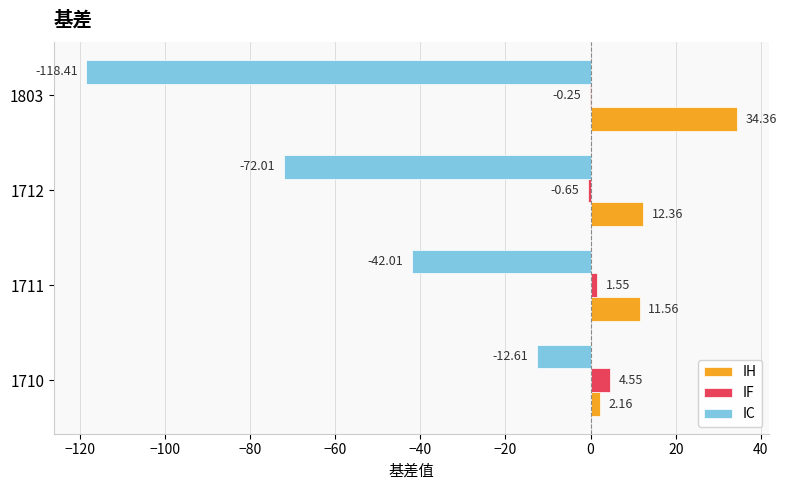

Which series has the largest range (max minus min)?

IC